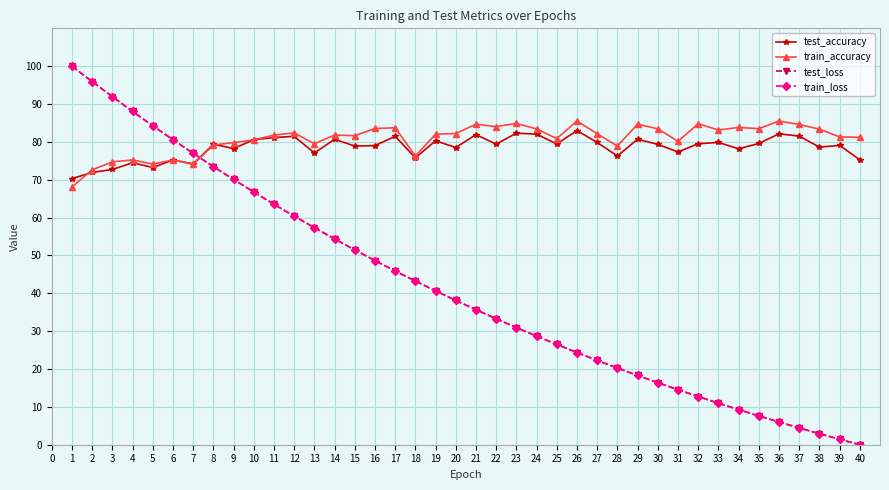

Which series has the widest spread of values?

train_loss